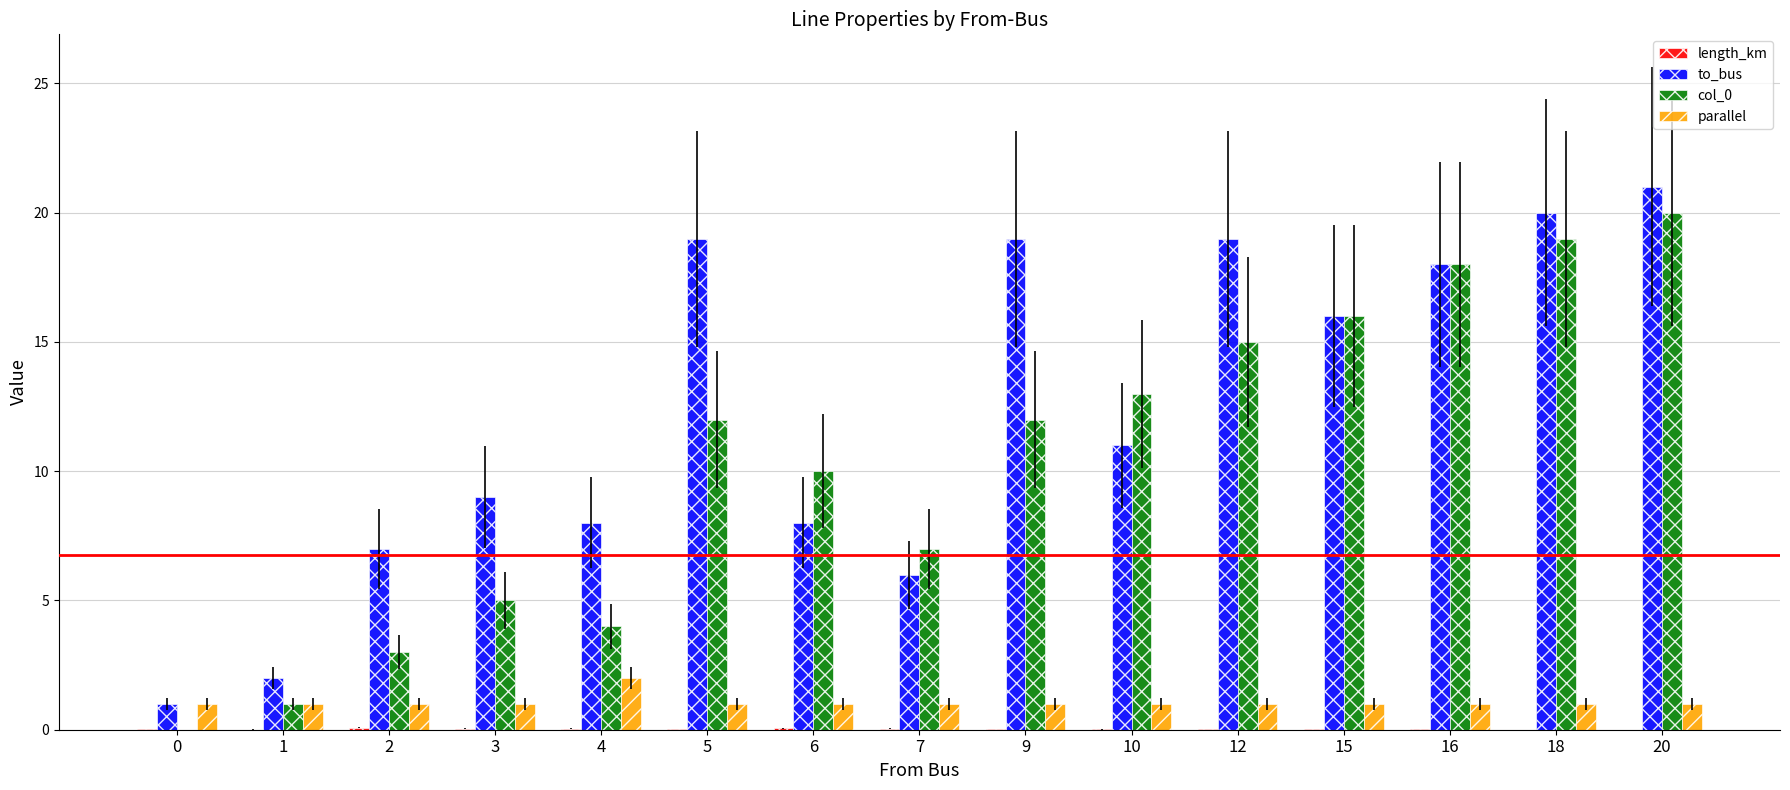

What is the sum of all to_bus values?

184.0